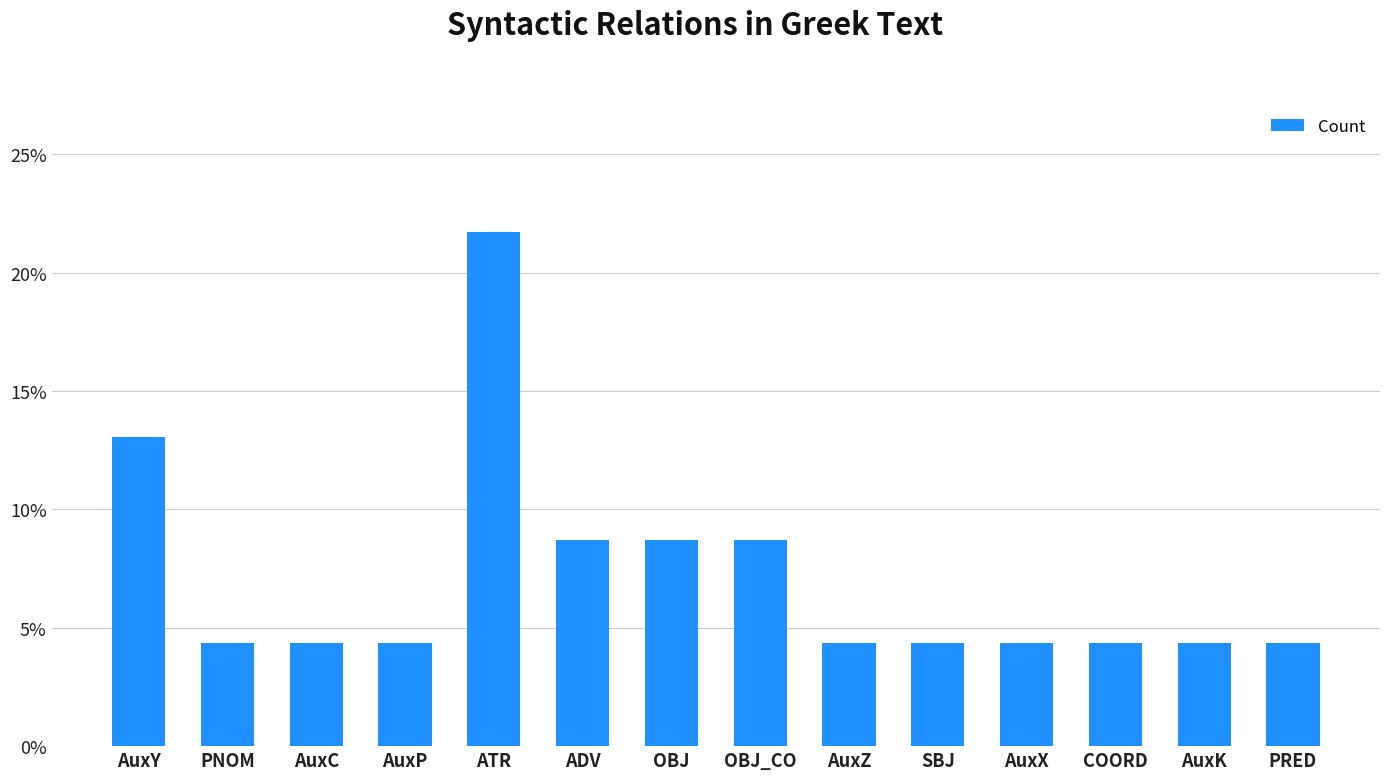

What is the label of the 3rd bar from the right?

COORD